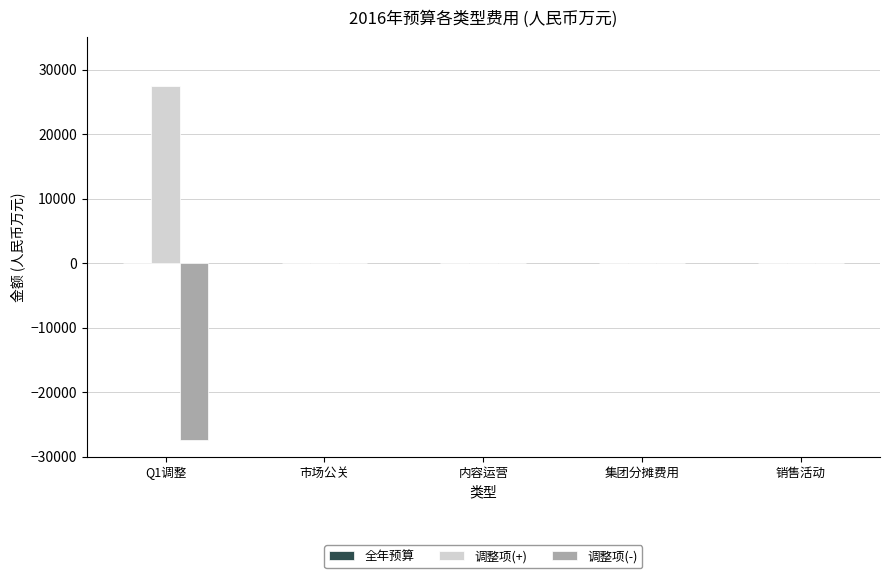

What is the sum of all 调整项(+) values?

27390